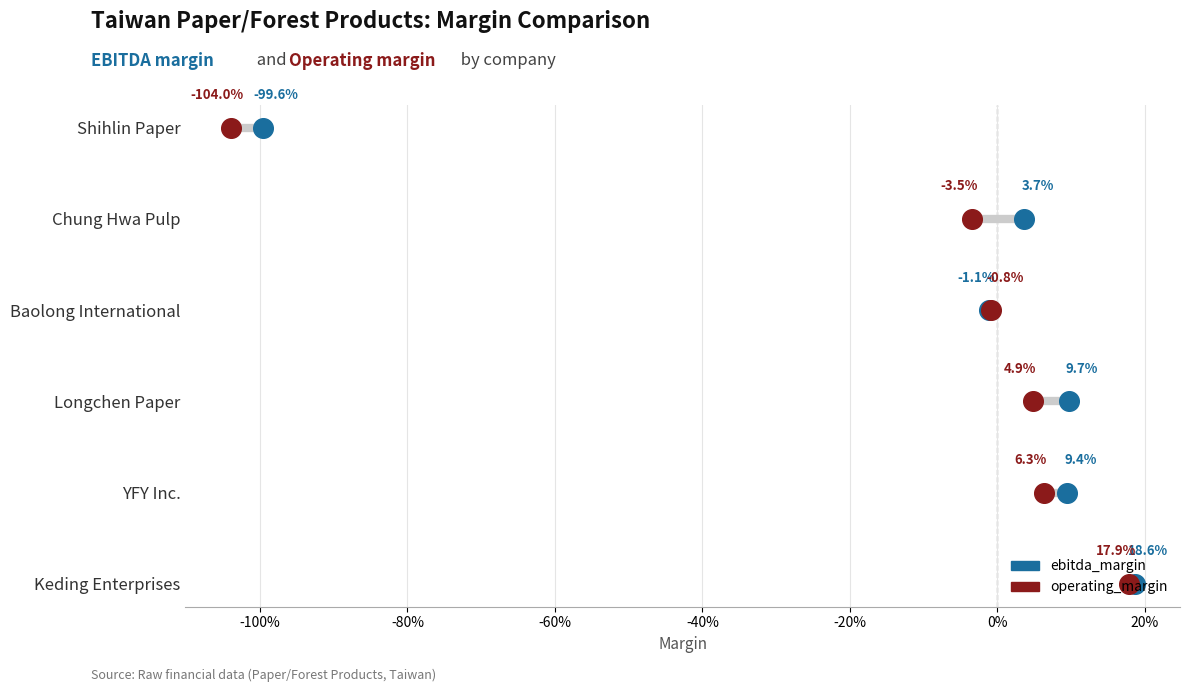

Which series has the largest total across all categories?

ebitda_margin